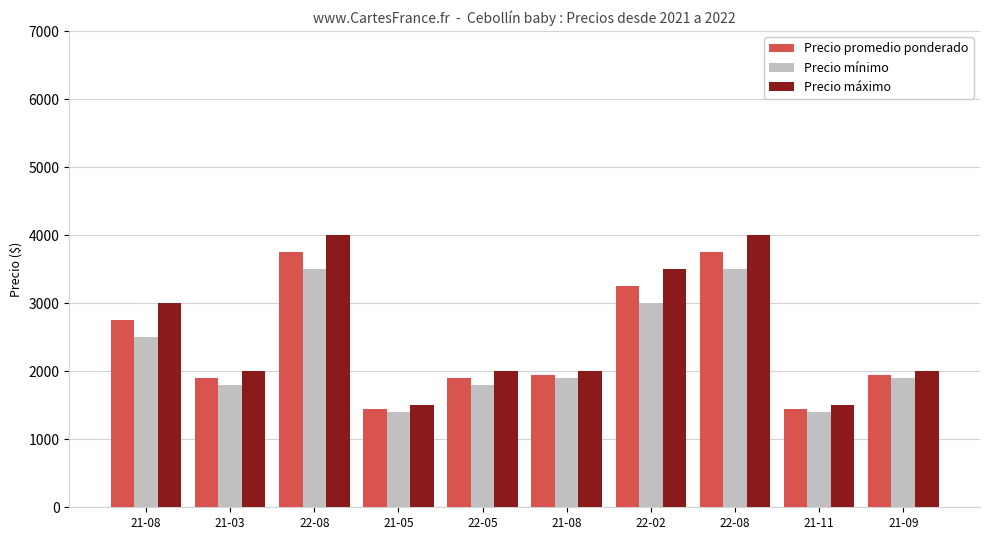

What is the sum of the Precio promedio ponderado values at 21-03 and 21-08?

4650